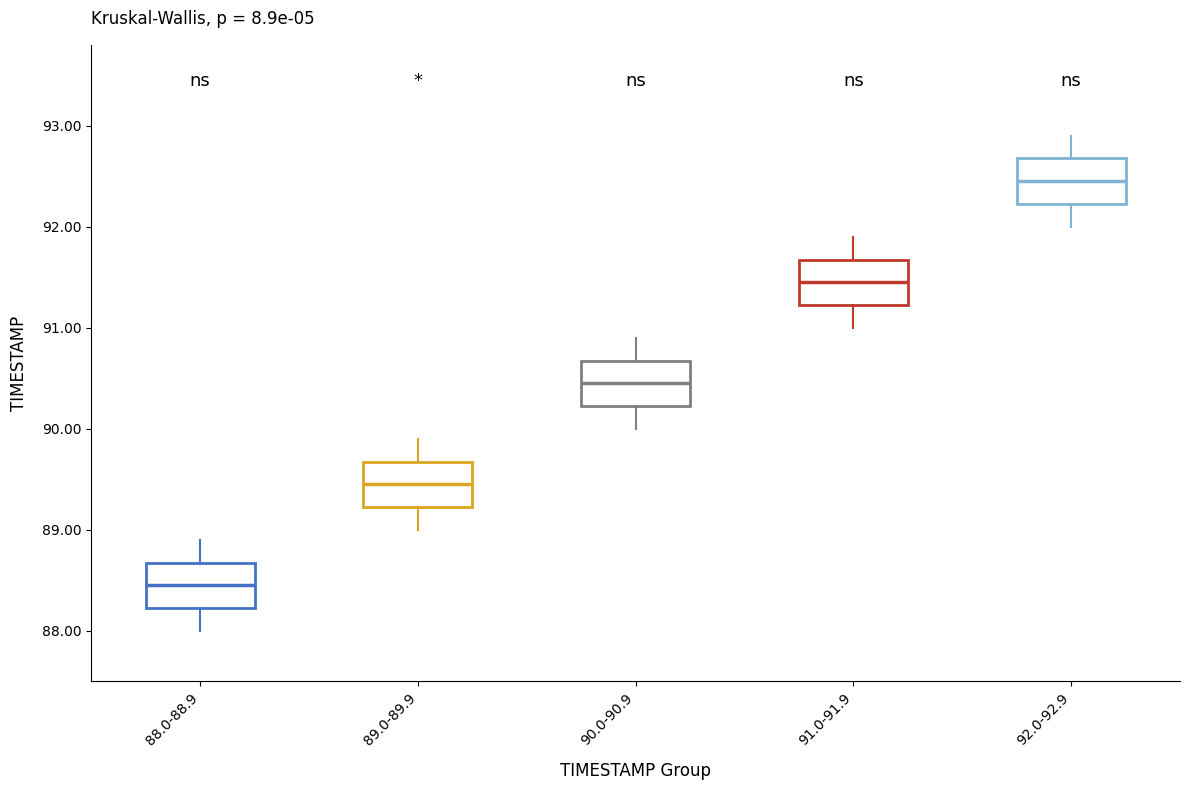

Reading left to right, transcribe this box plot: for each box, give where its median line is, the range the box spans, and where its two whiskers end, as read against the y-axis. The values are not printed on the chart, so give them approximately, as read against the axis.

88.0-88.9: median 88.5, box 88.2 to 88.7, whiskers 88.0 to 88.9
89.0-89.9: median 89.5, box 89.2 to 89.7, whiskers 89.0 to 89.9
90.0-90.9: median 90.5, box 90.2 to 90.7, whiskers 90.0 to 90.9
91.0-91.9: median 91.5, box 91.2 to 91.7, whiskers 91.0 to 91.9
92.0-92.9: median 92.5, box 92.2 to 92.7, whiskers 92.0 to 92.9